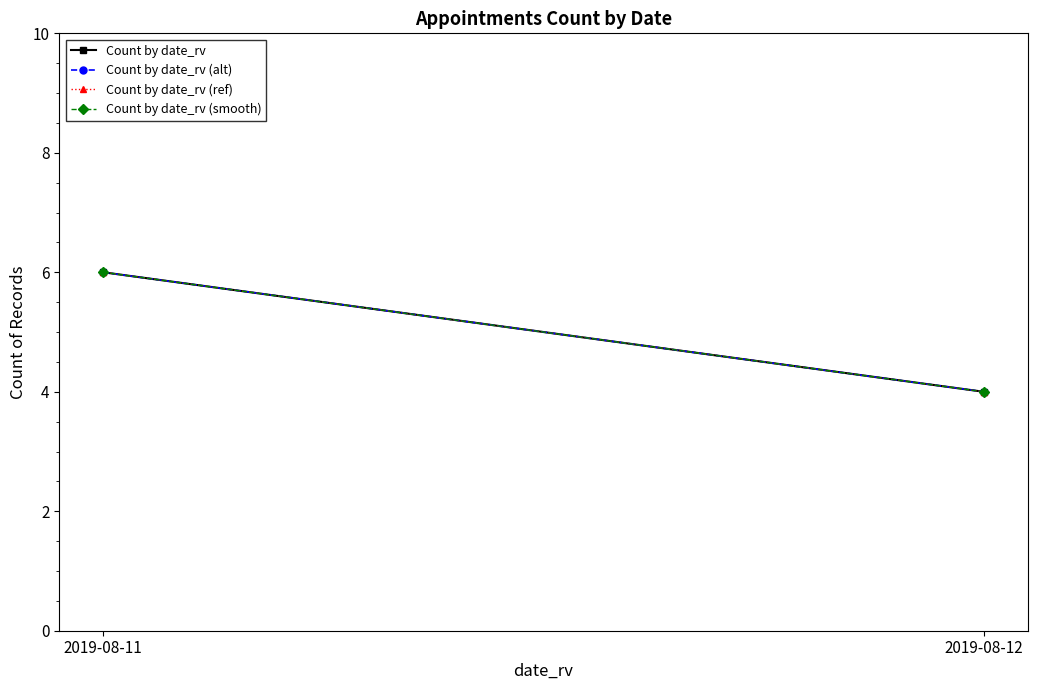

What is the approximate value of Count by date_rv (ref) at 2019-08-12?

4